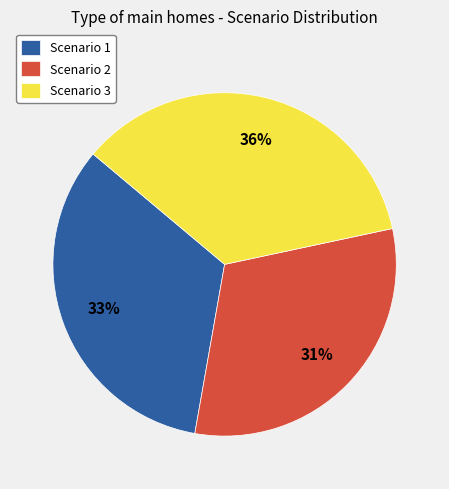

Is it true that Scenario 2 is 42% of the pie?

False